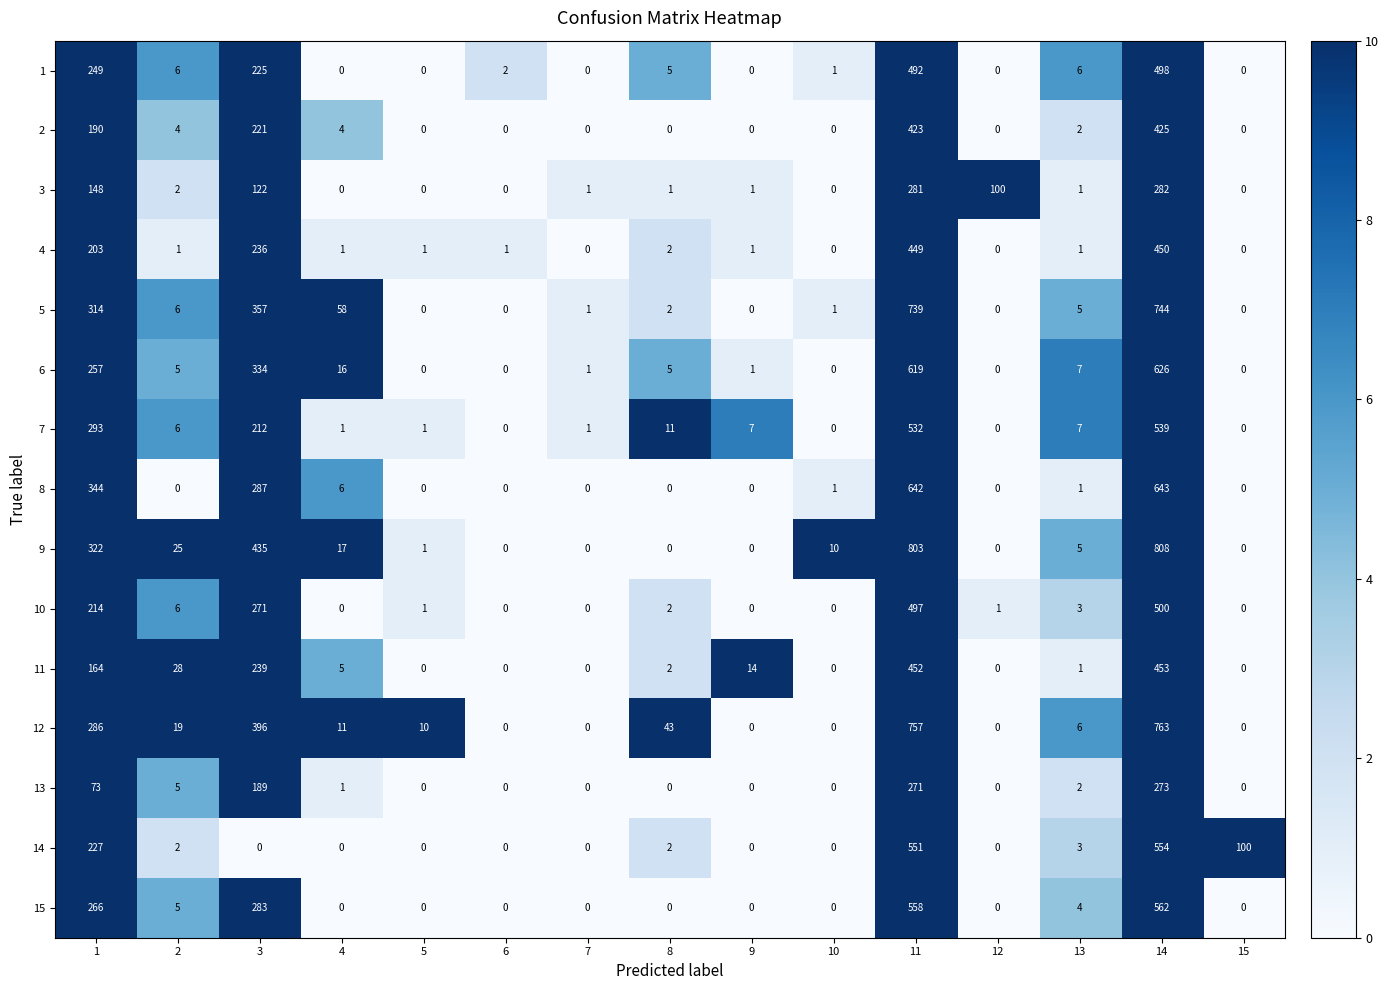

Rank the series at 14 from lowest to highest value.

13, 3, 2, 4, 11, 1, 10, 7, 14, 15, 6, 8, 5, 12, 9